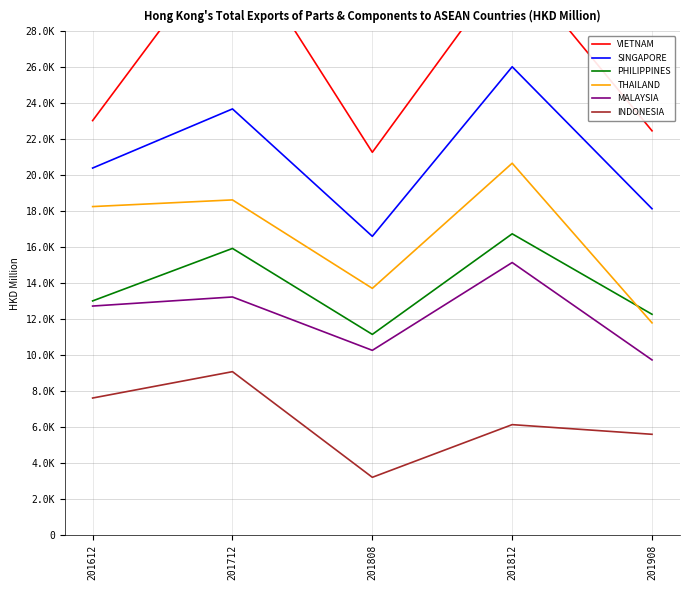

Does the chart have visible grid lines?

Yes